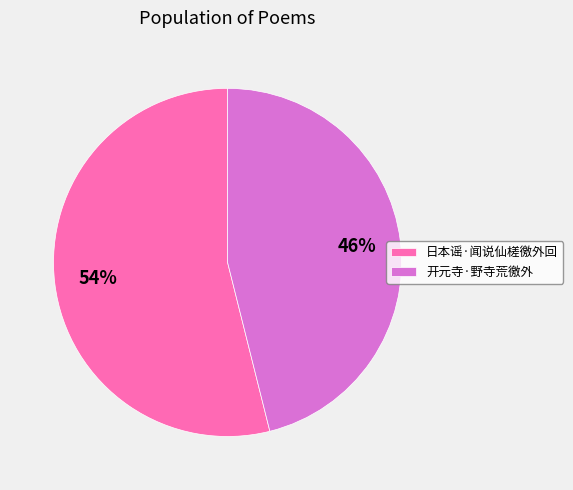

What is the smallest slice in the pie chart?

开元寺·野寺荒徼外